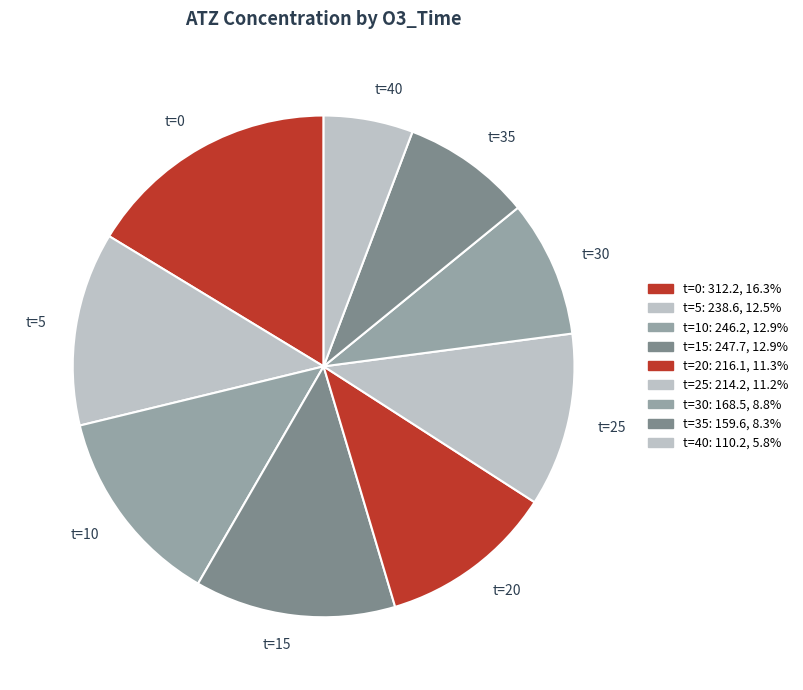

Between t=35 and t=20, which is larger?

t=20